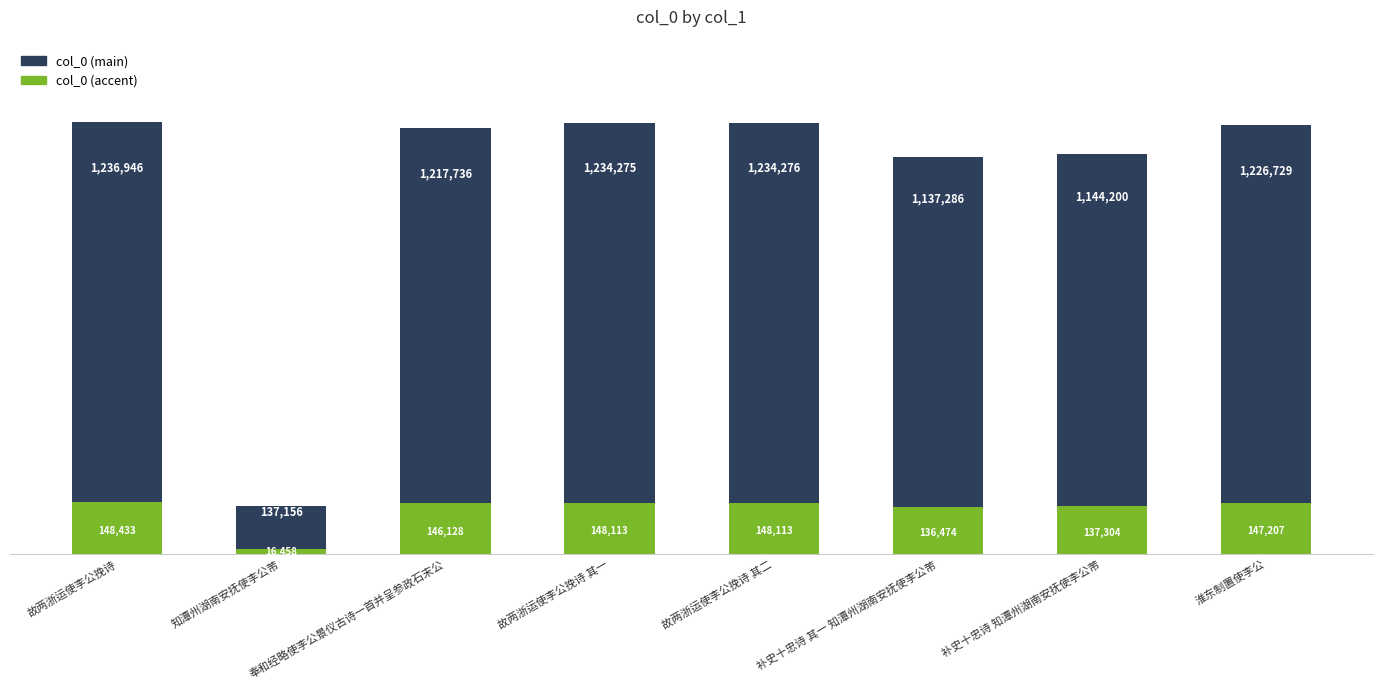

At which label is col_0 (accent) closest to 82446?

补史十忠诗 其一 知潭州湖南安抚使李公芾